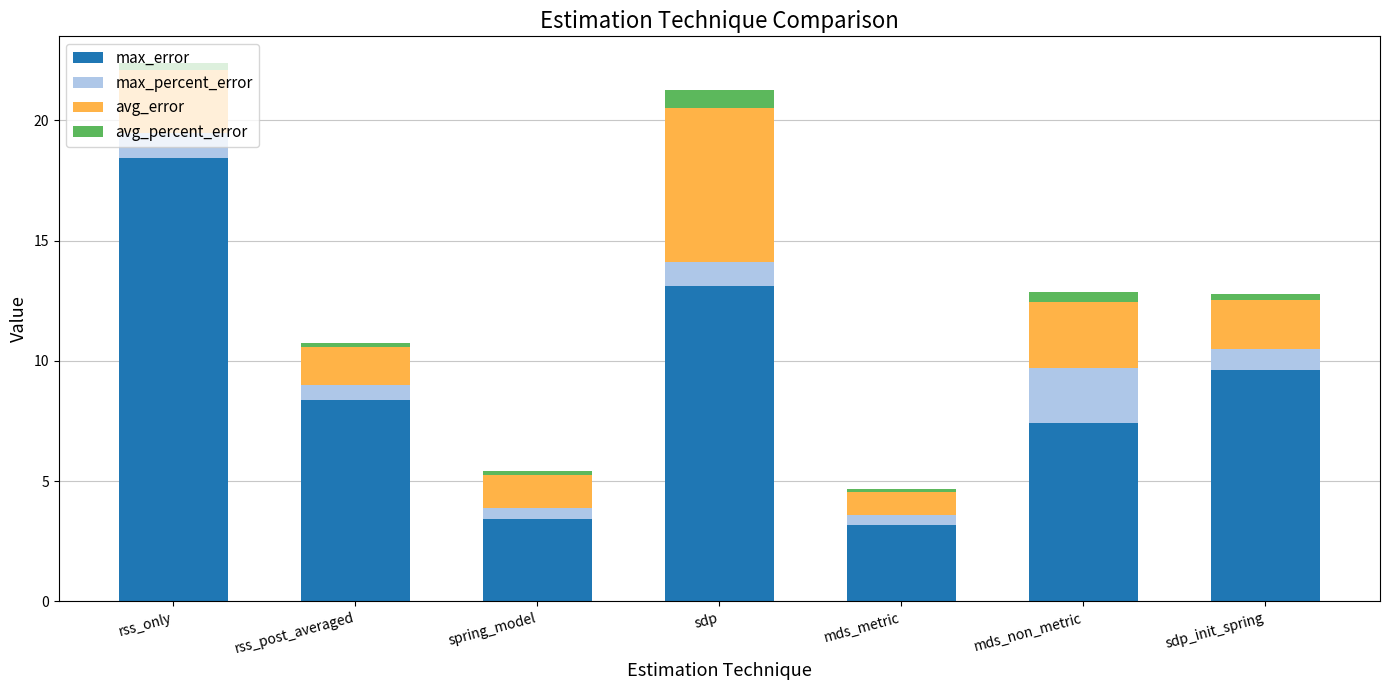

What is the sum of the max_error values at sdp and sdp_init_spring?

22.8